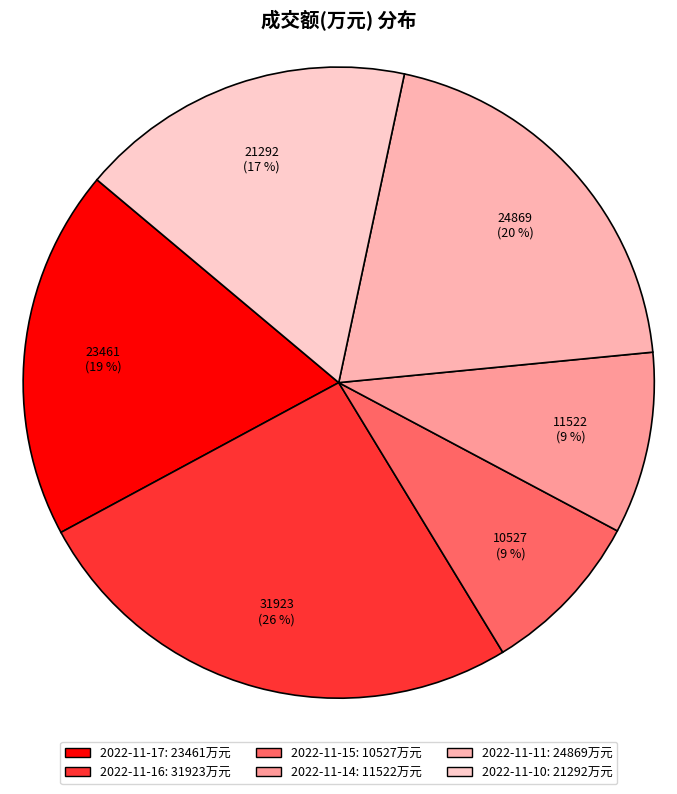

To the nearest percent, what is the difference between the 2022-11-16 and 2022-11-14 slice percentages?

17%